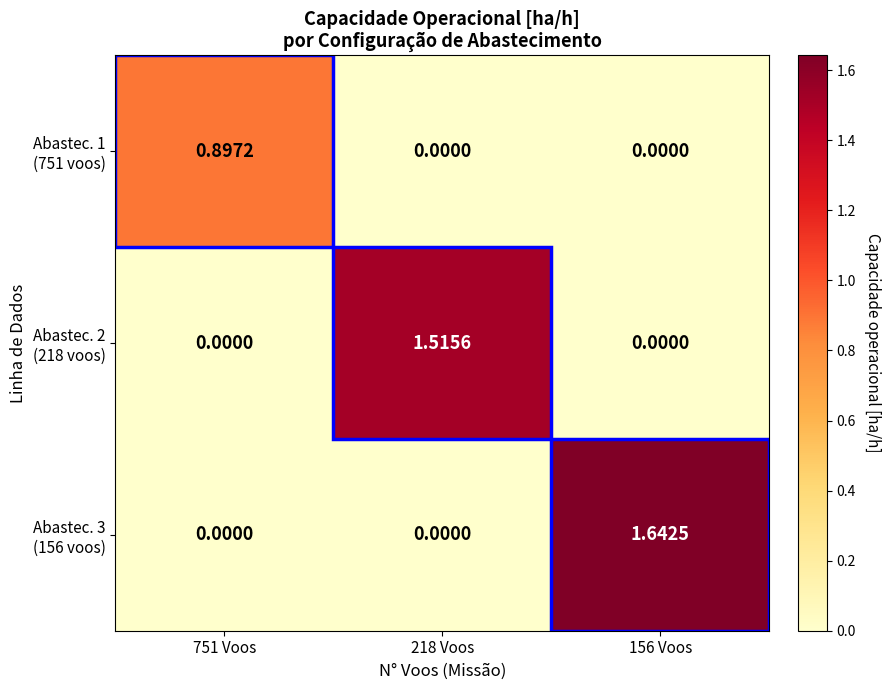

How many data points does each series have?

3